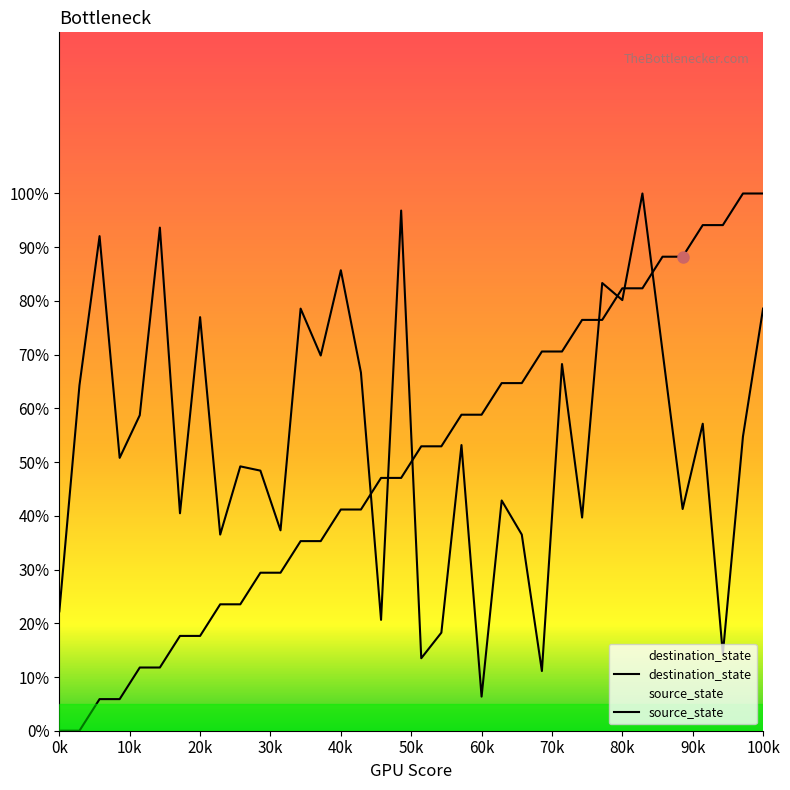

How many intersections are there between destination_state and source_state?

7